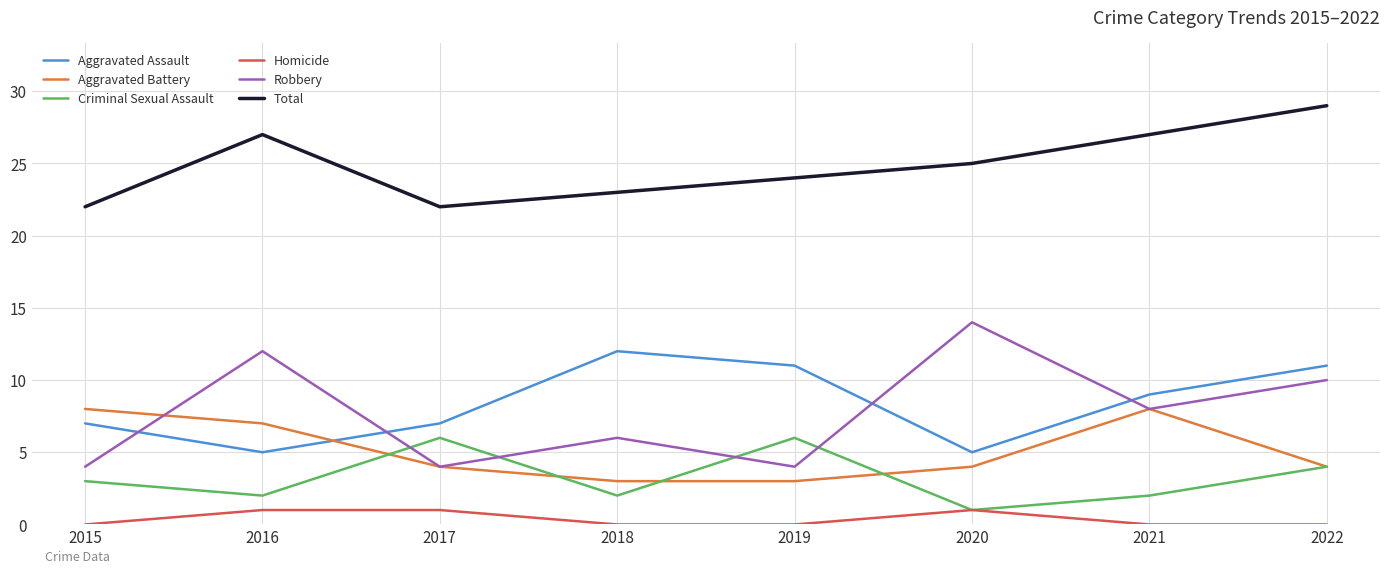

Where do Aggravated Assault and Aggravated Battery first cross each other?

2016 and 2017